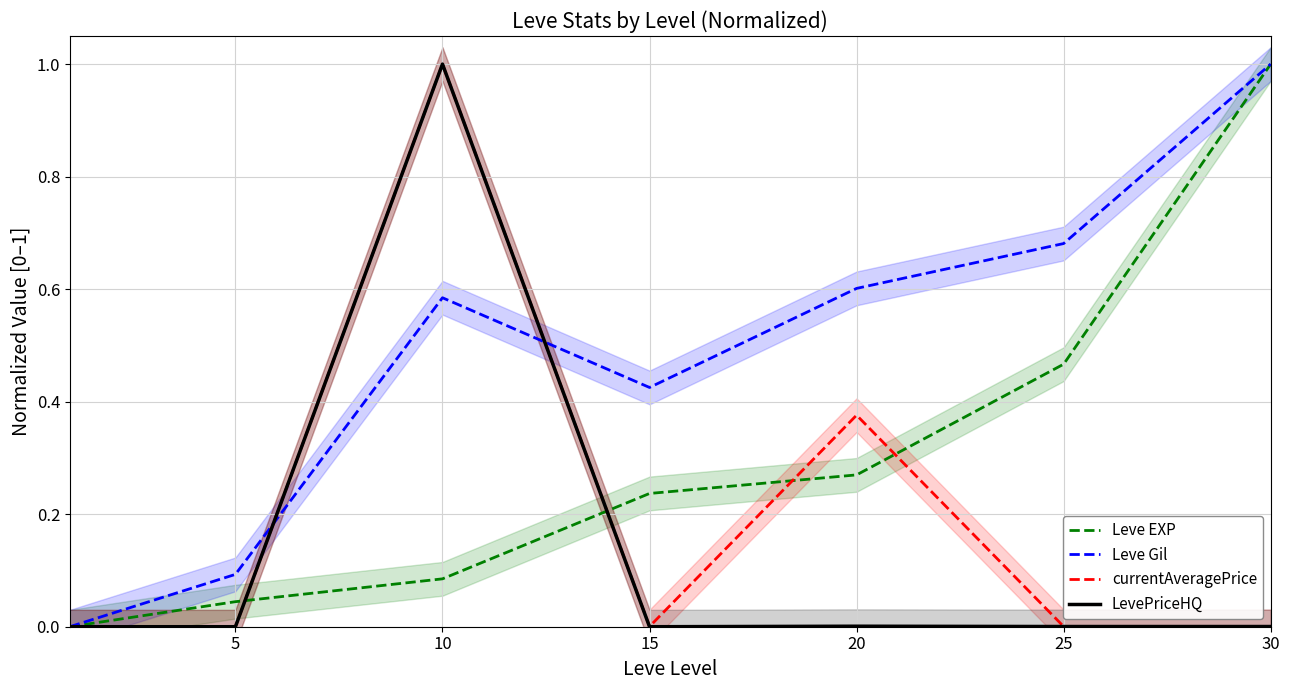

At 10, list the series in order from smallest to largest.

Leve EXP, Leve Gil, currentAveragePrice, LevePriceHQ